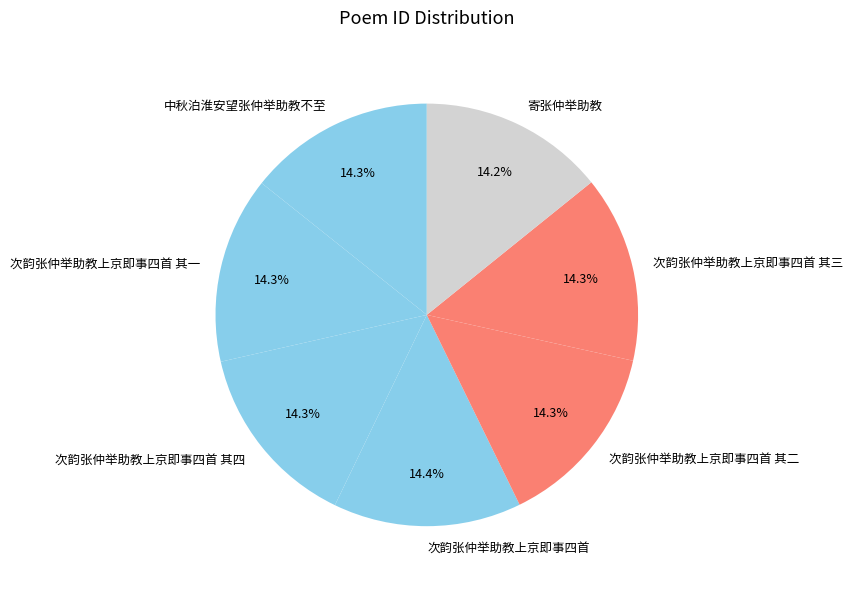

Approximately how many times larger is the value at 次韵张仲举助教上京即事四首 compared to 寄张仲举助教?

1.0